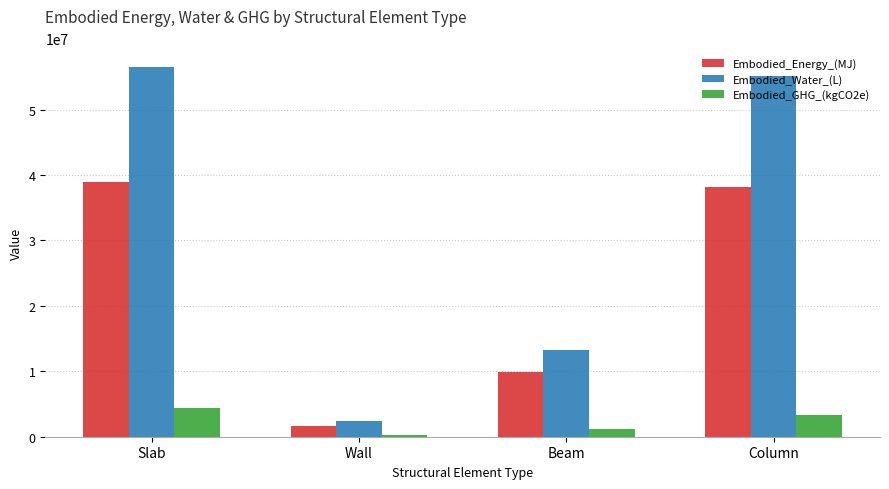

Is the value of Embodied_Water_(L) at Wall greater than the value of Embodied_GHG_(kgCO2e) at Column?

No